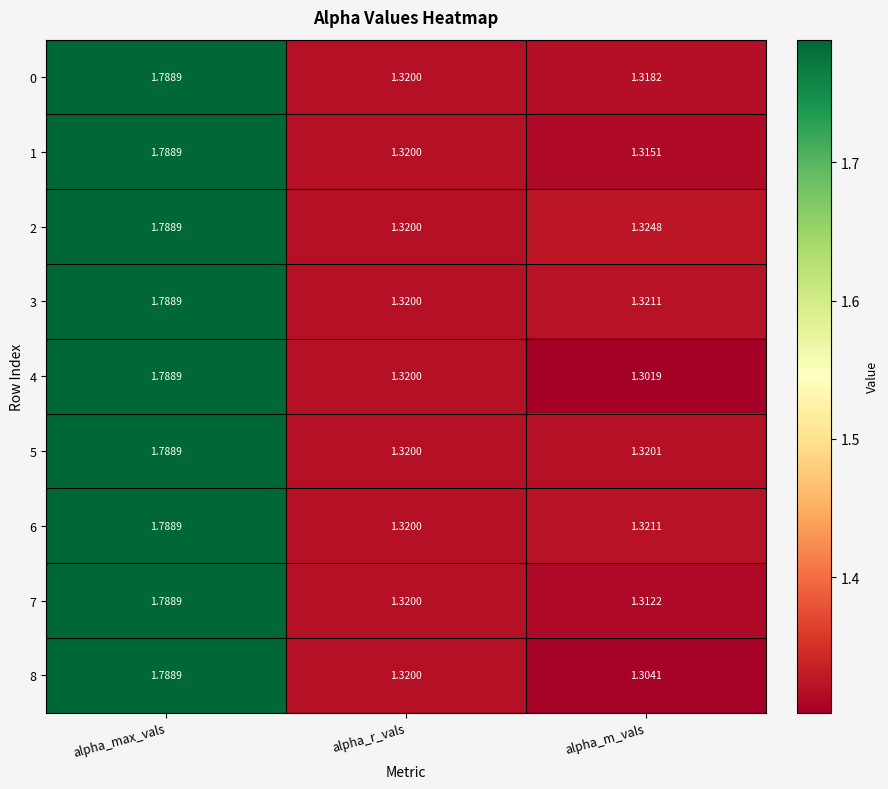

Which label corresponds to the smallest value in the chart?

alpha_m_vals